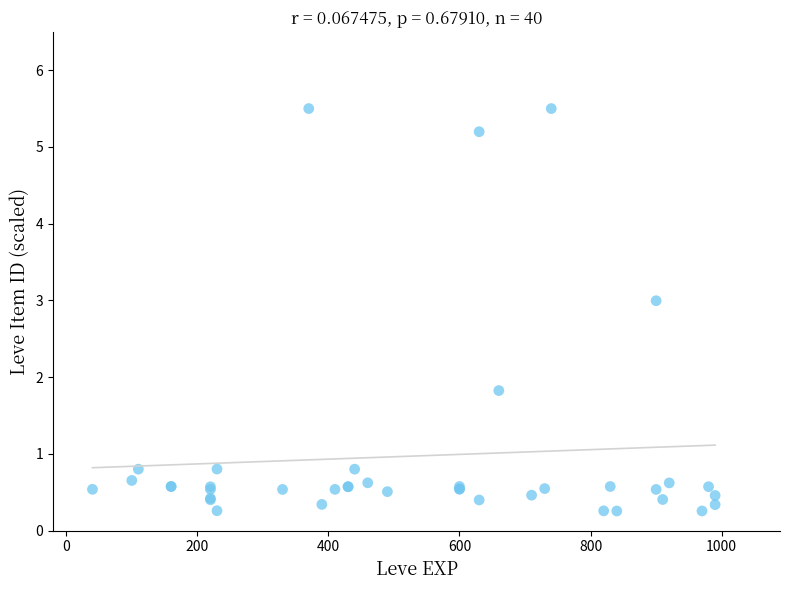

What Y value in the scatter plot is closest to 2?

1.8